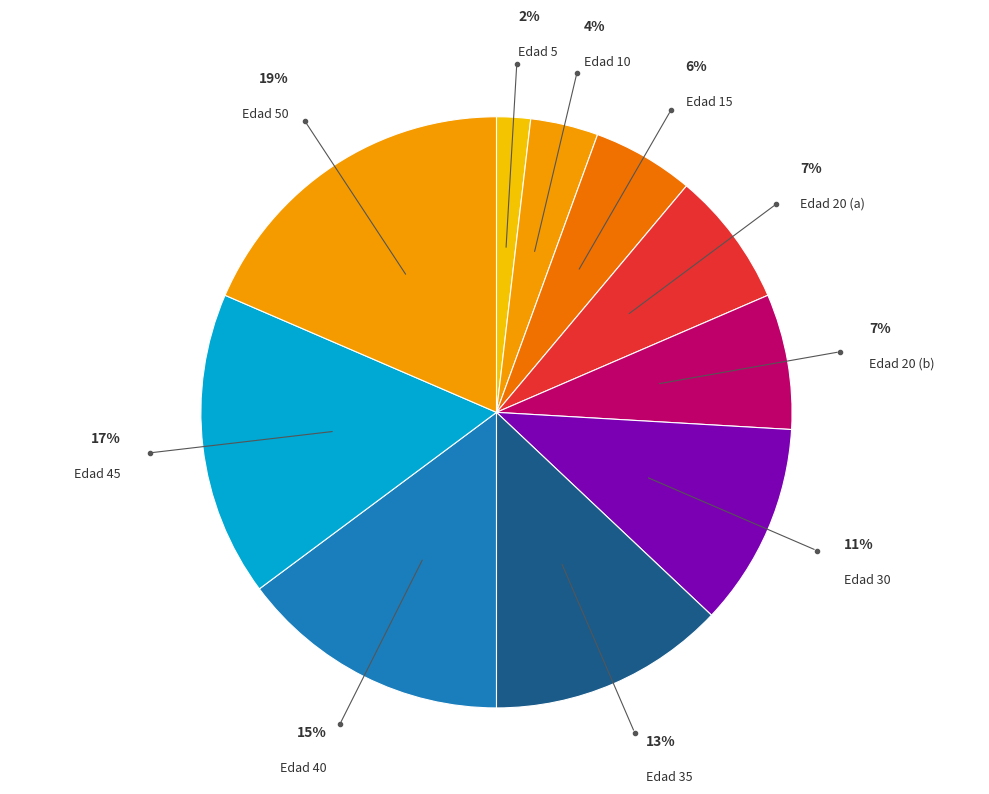

Does Edad 40 represent more than half of the total?

No